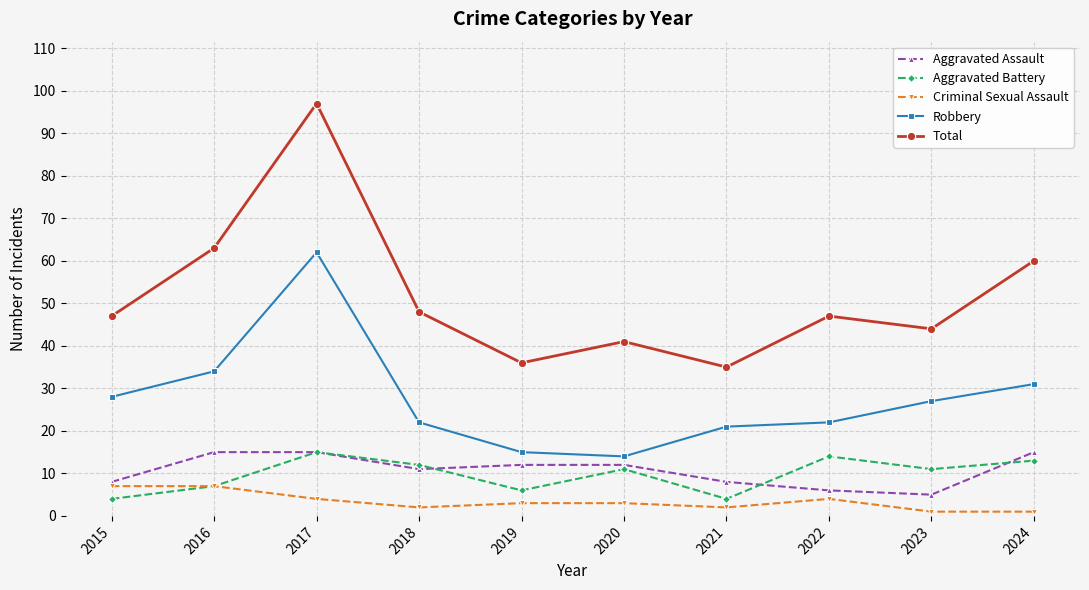

True or false: Total has a value of 78 at 2022.

False